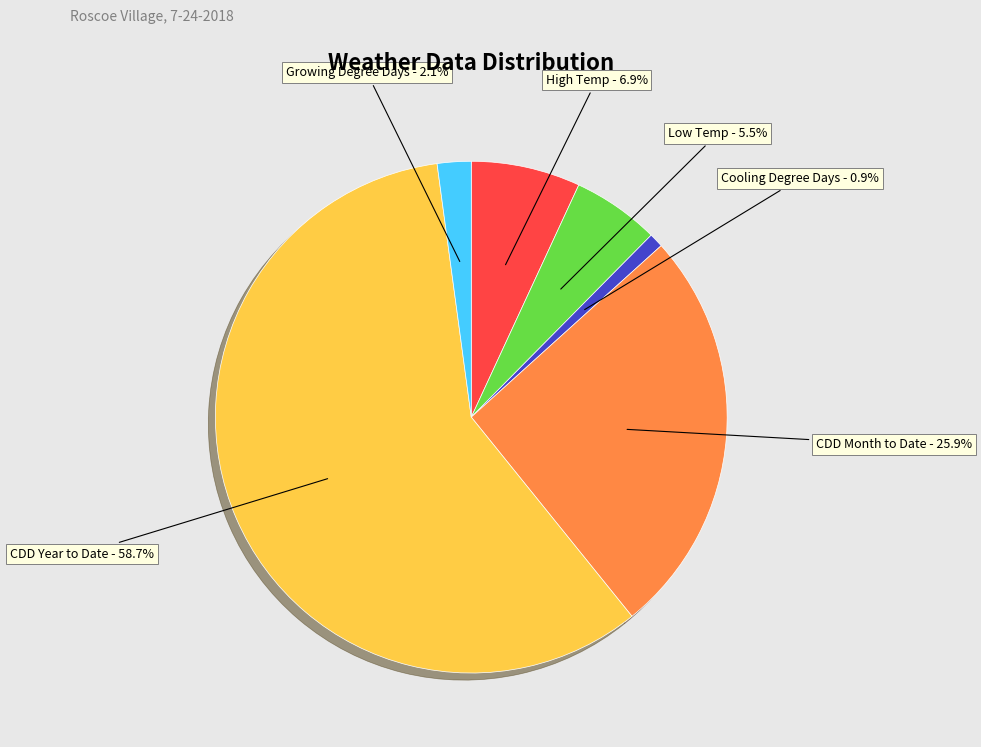

Does any single category account for the majority?

Yes